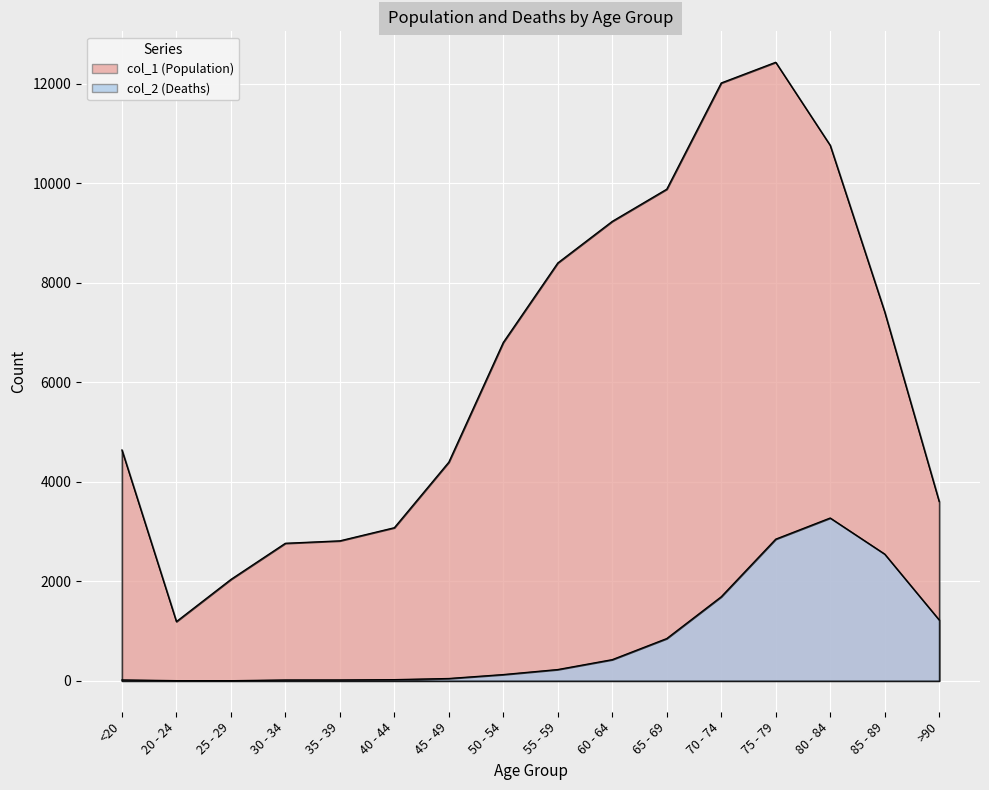

At 70 - 74, list the series in order from smallest to largest.

col_2, col_1